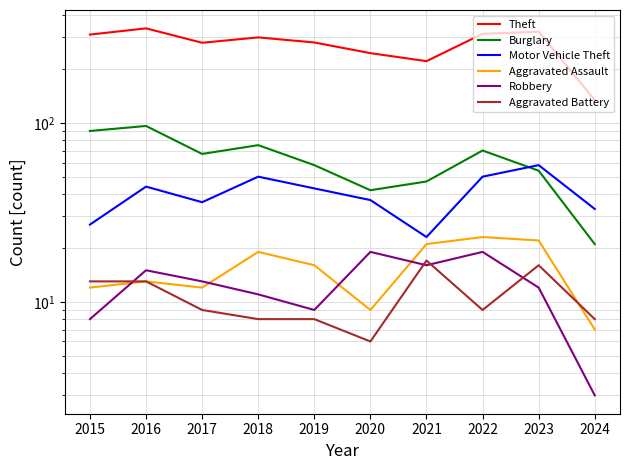

Does the chart display data point markers on the line(s)?

No